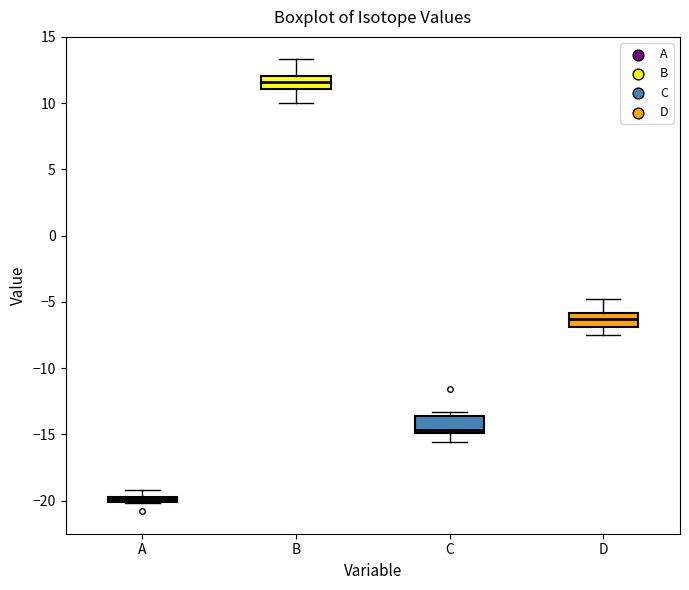

Which box has the lowest median line?

A